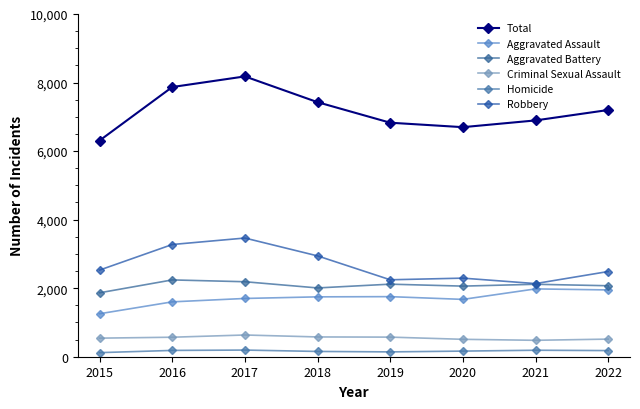

Where does the Homicide series first go above 179?

2016